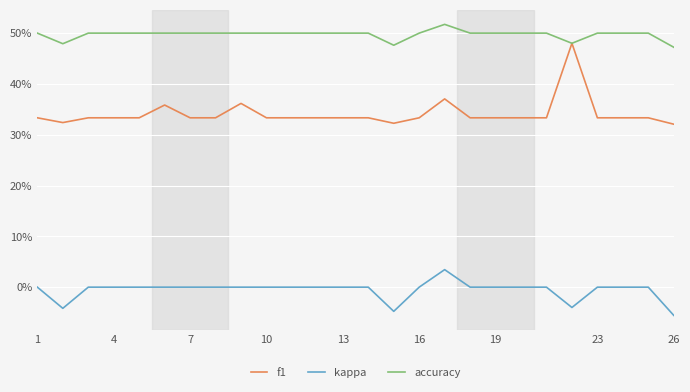

What is the average value of the accuracy series?

0.5